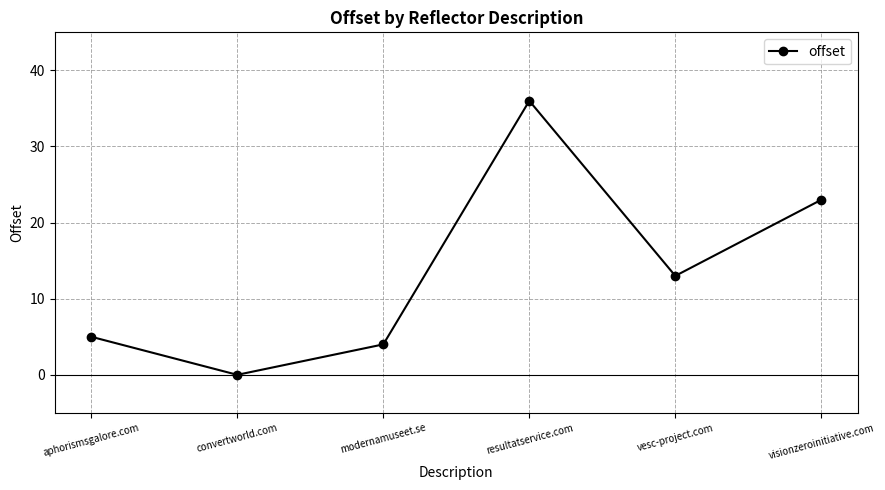

What is the difference between the second highest and minimum values?

23